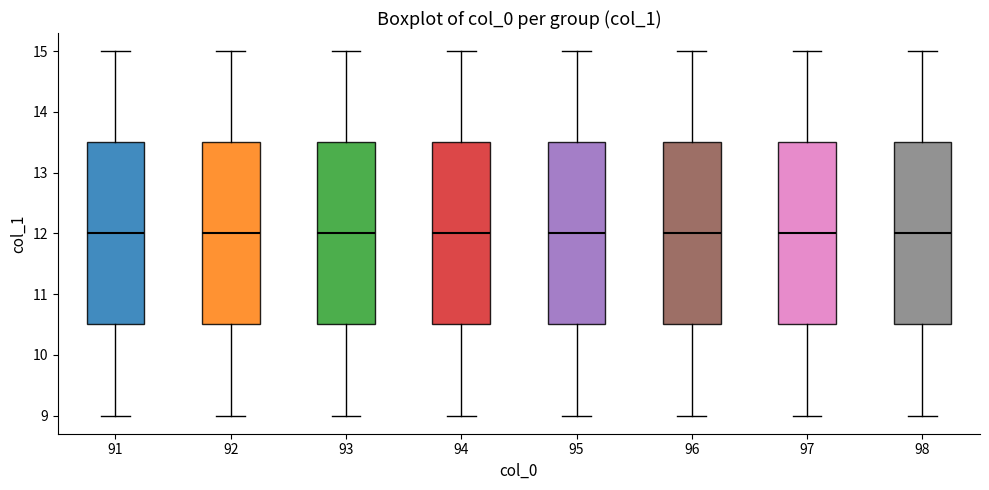

Reading left to right, transcribe this box plot: for each box, give where its median line is, the range the box spans, and where its two whiskers end, as read against the y-axis. The values are not printed on the chart, so give them approximately, as read against the axis.

91: median 12.0, box 10.5 to 13.5, whiskers 9.0 to 15.0
92: median 12.0, box 10.5 to 13.5, whiskers 9.0 to 15.0
93: median 12.0, box 10.5 to 13.5, whiskers 9.0 to 15.0
94: median 12.0, box 10.5 to 13.5, whiskers 9.0 to 15.0
95: median 12.0, box 10.5 to 13.5, whiskers 9.0 to 15.0
96: median 12.0, box 10.5 to 13.5, whiskers 9.0 to 15.0
97: median 12.0, box 10.5 to 13.5, whiskers 9.0 to 15.0
98: median 12.0, box 10.5 to 13.5, whiskers 9.0 to 15.0